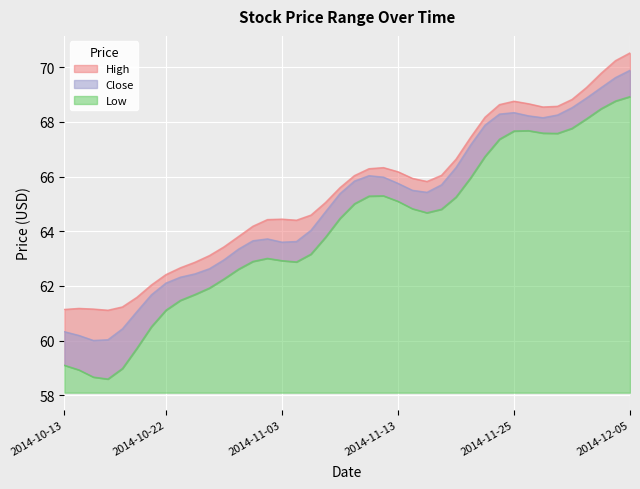

The value of High at 2014-11-28 is 68.6. True or false?

True